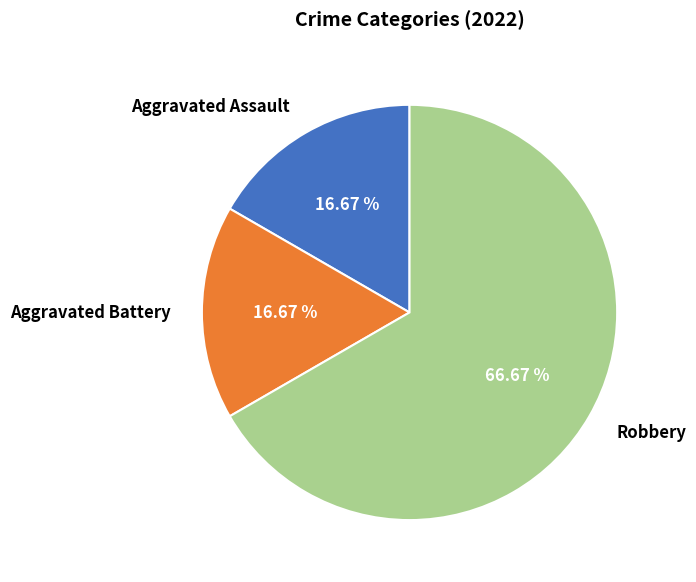

Which slice represents more than half of the pie?

Robbery